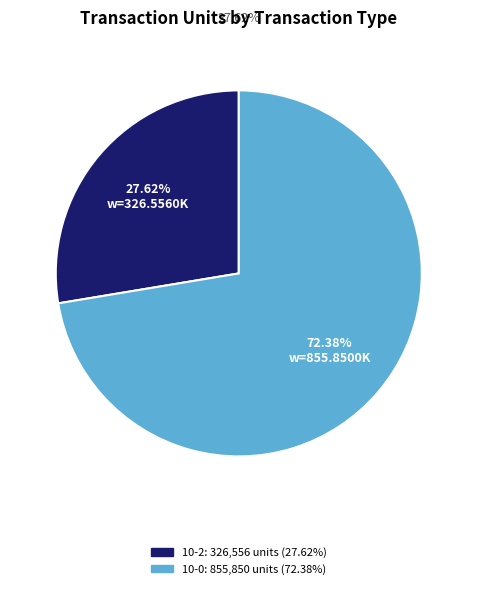

How many segments does this pie chart have?

2